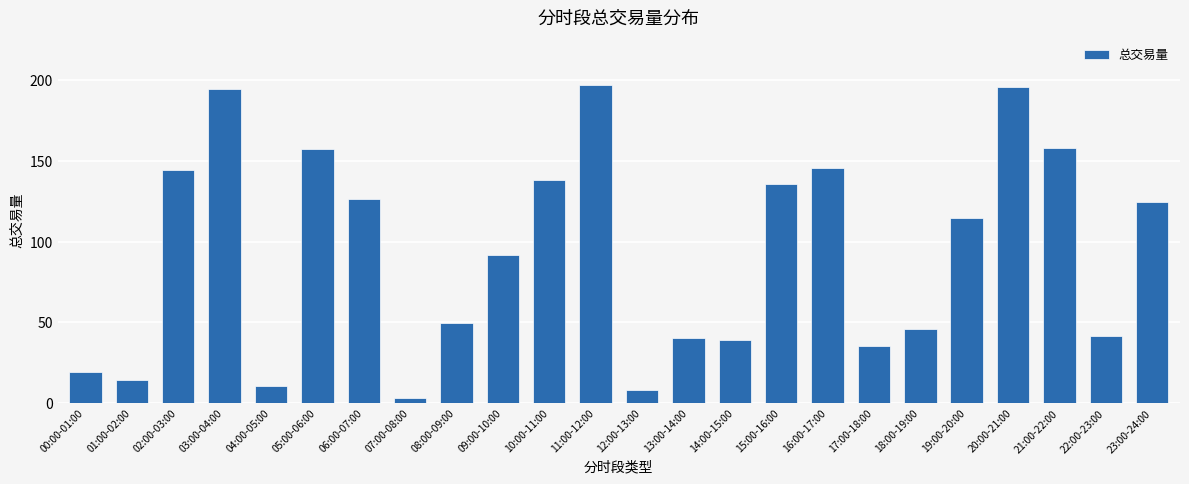

What is the difference between the values at 02:00-03:00 and 14:00-15:00?

105.3